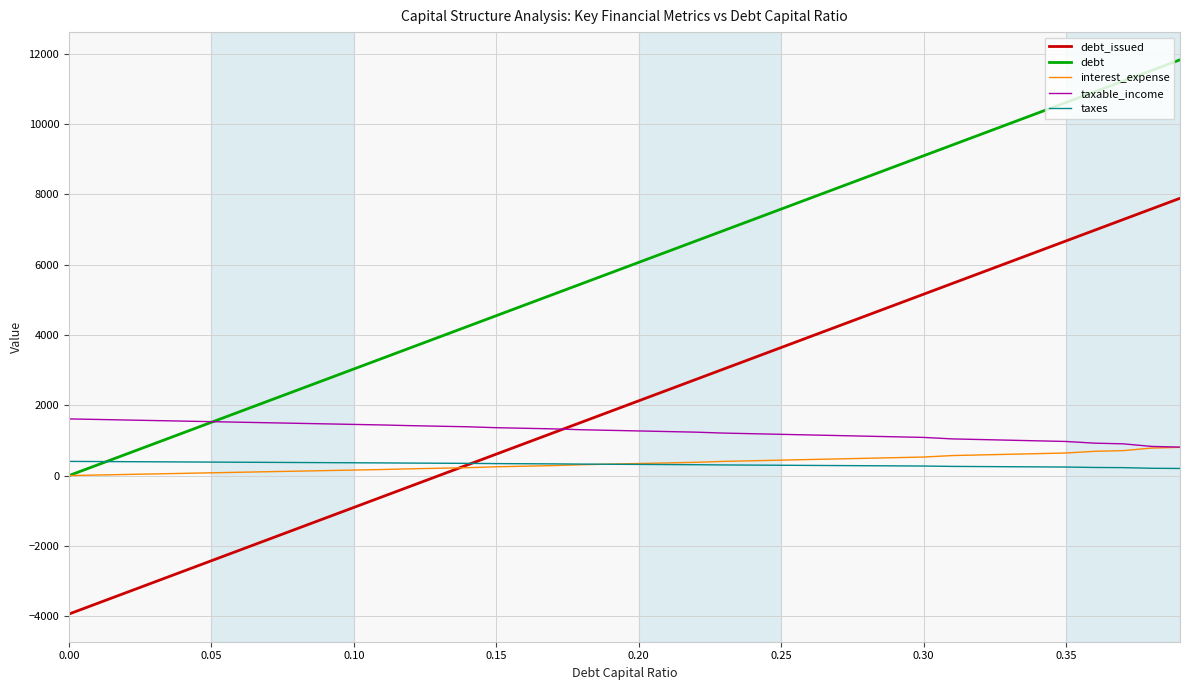

Rank the series by their maximum value, from lowest to highest.

taxes, interest_expense, taxable_income, debt_issued, debt